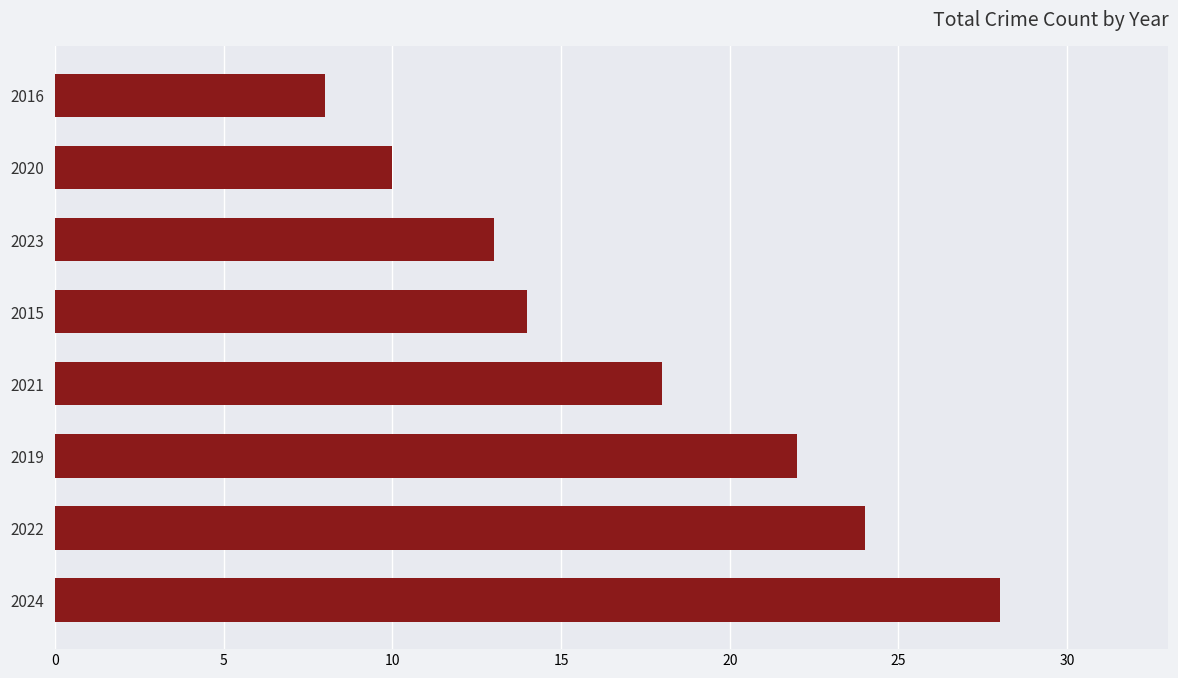

What is the average value?

17